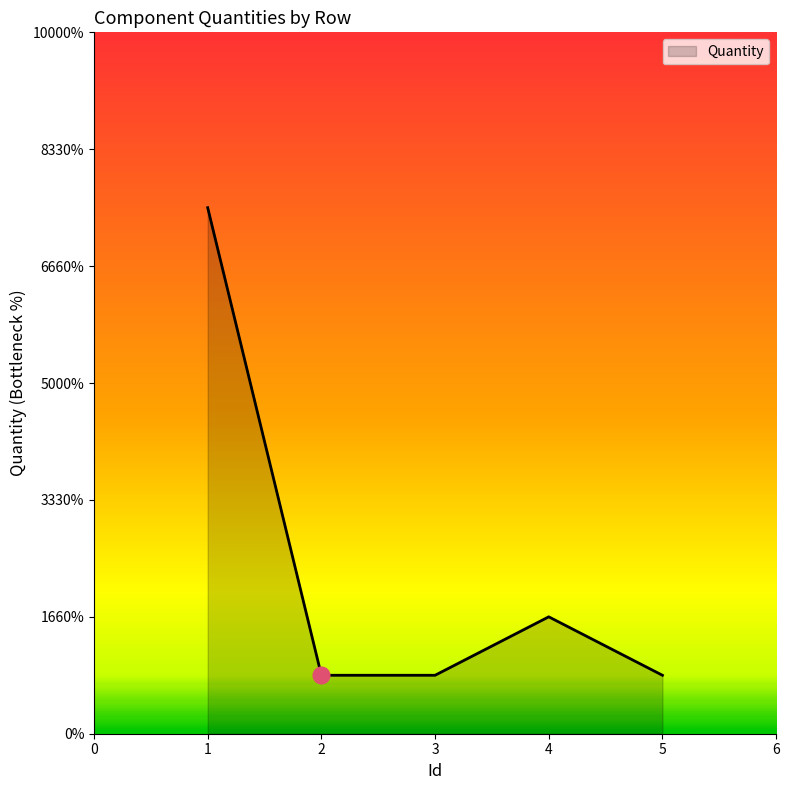

True or false: the data has more than 0 interior local peaks.

True